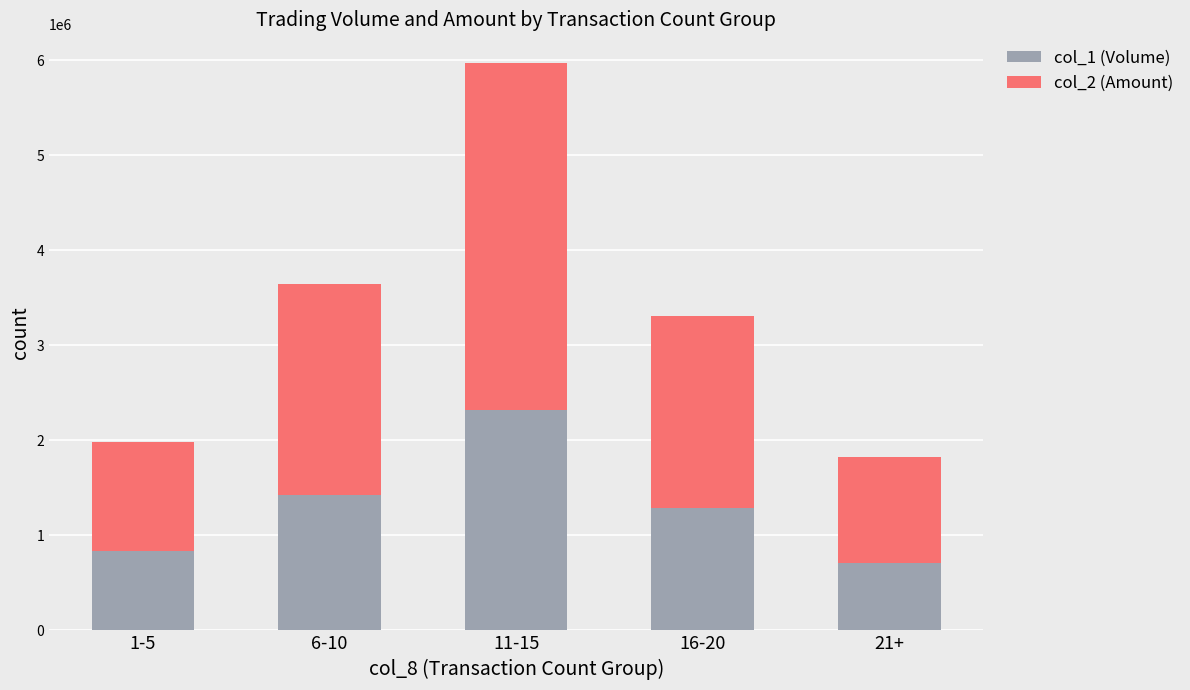

Read the col_1 (Volume) value at 6-10, to the nearest 50.

1429000